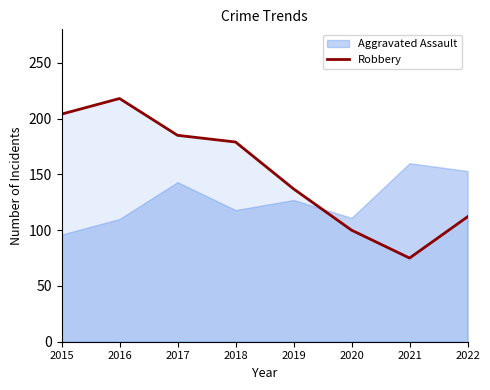

What is the minimum value shown in the chart?

75